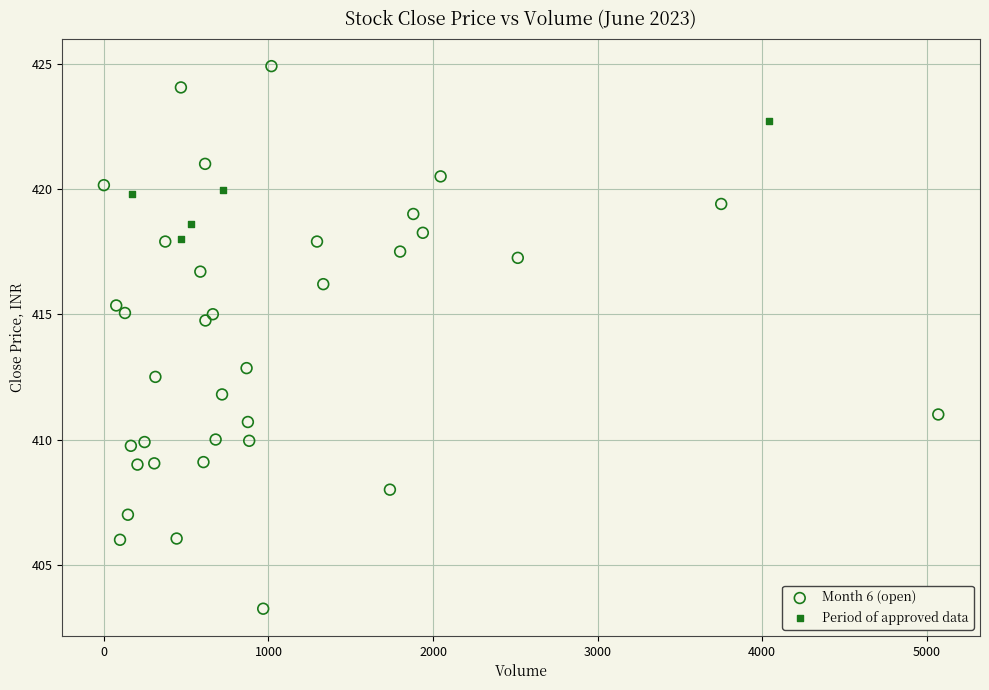

Which series contains the lowest Y value?

Month 6 (open)